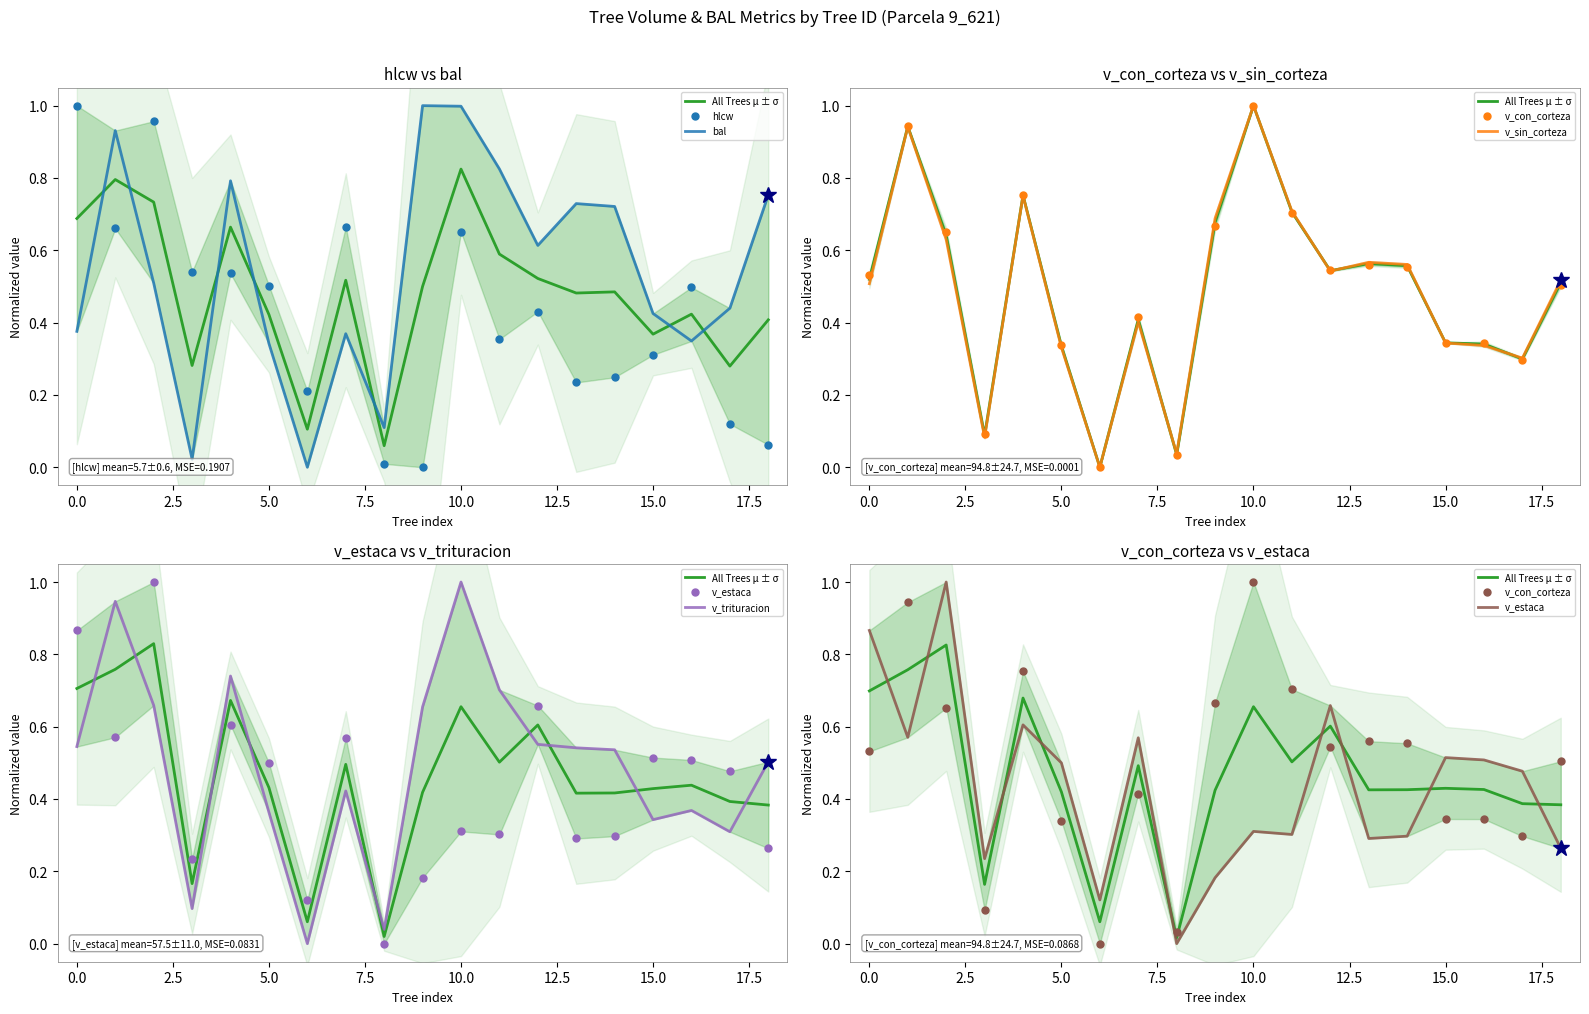

What is the spread (max minus min) of values at 9_621_15?

0.5